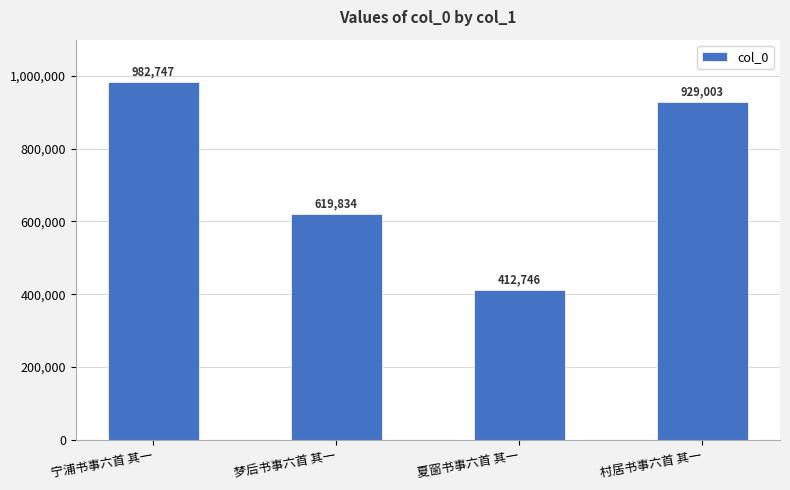

Rank the categories by value from lowest to highest.

夏窗书事六首 其一, 梦后书事六首 其一, 村居书事六首 其一, 宁浦书事六首 其一